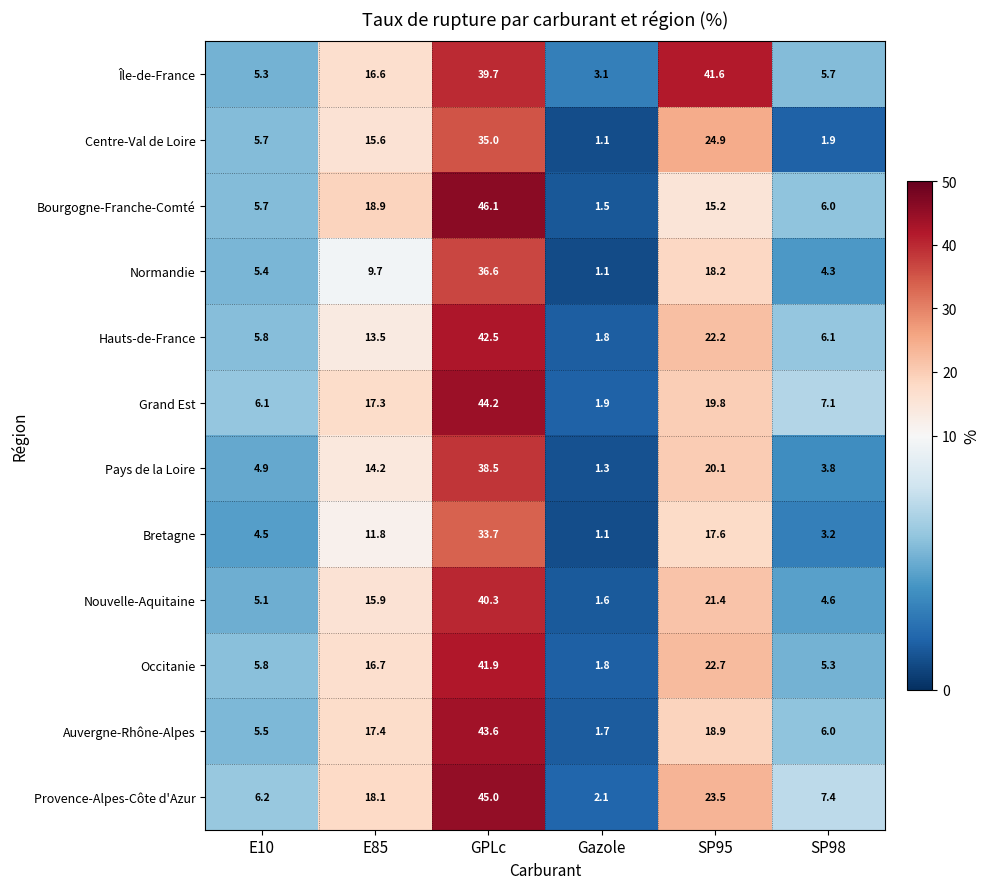

Which series has the largest total across all categories?

Île-de-France